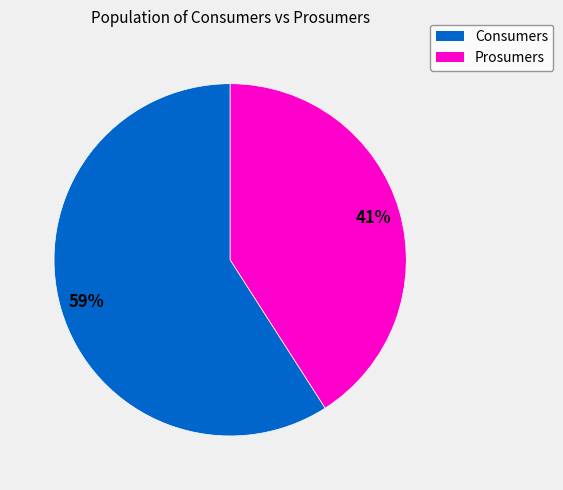

To the nearest percent, what is the average slice percentage?

50%